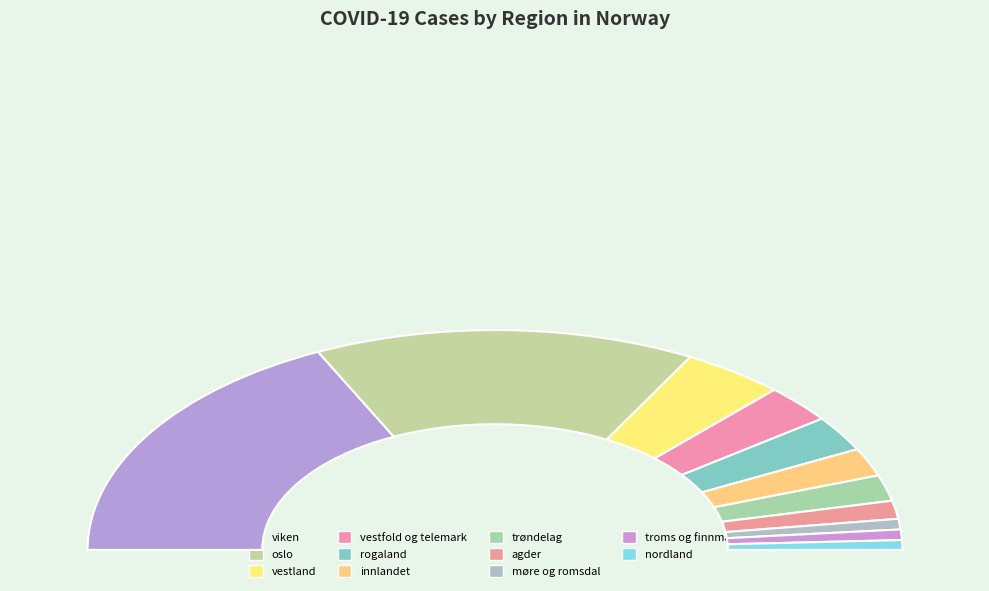

Which slice is the largest?

viken